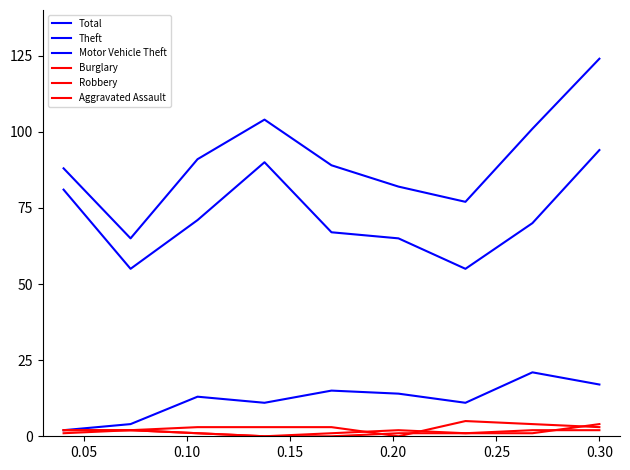

How many lines are shown in the chart?

6